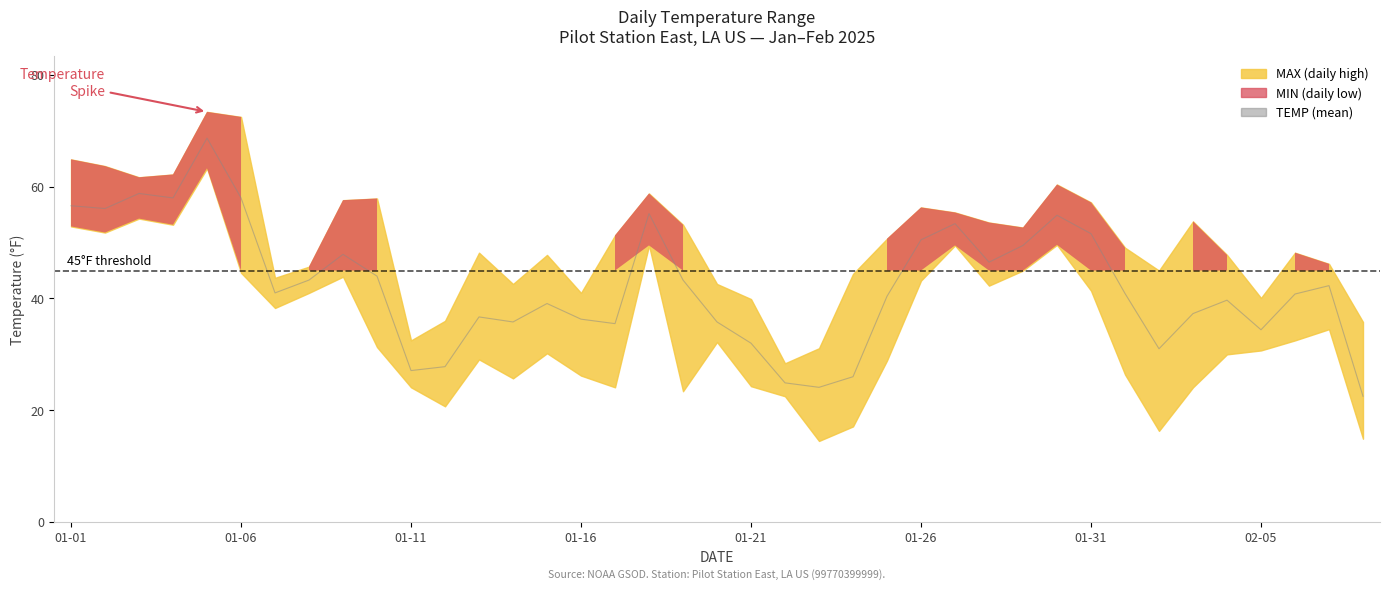

The value at 01-21 is 97.3. True or false?

False